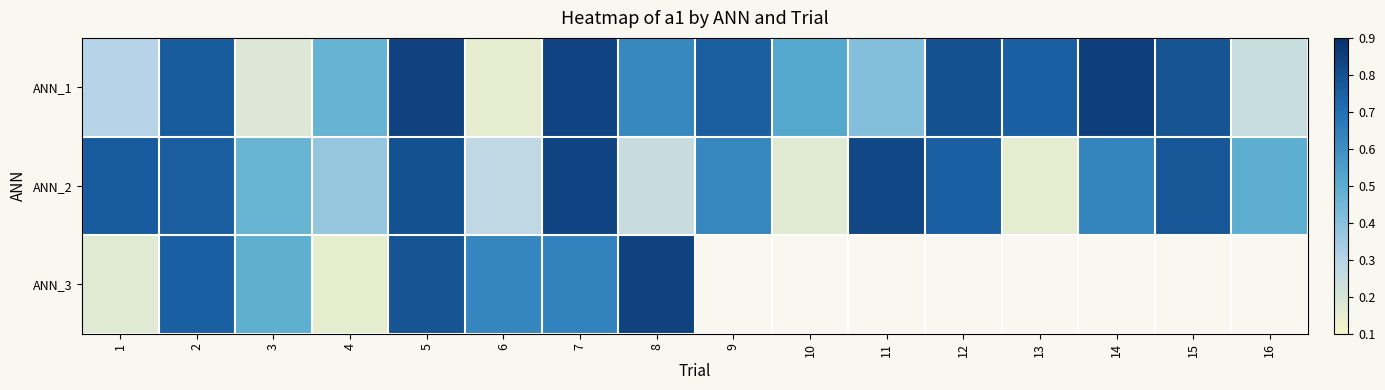

At 15, list the series in order from largest to smallest.

ANN_1, ANN_2, ANN_3